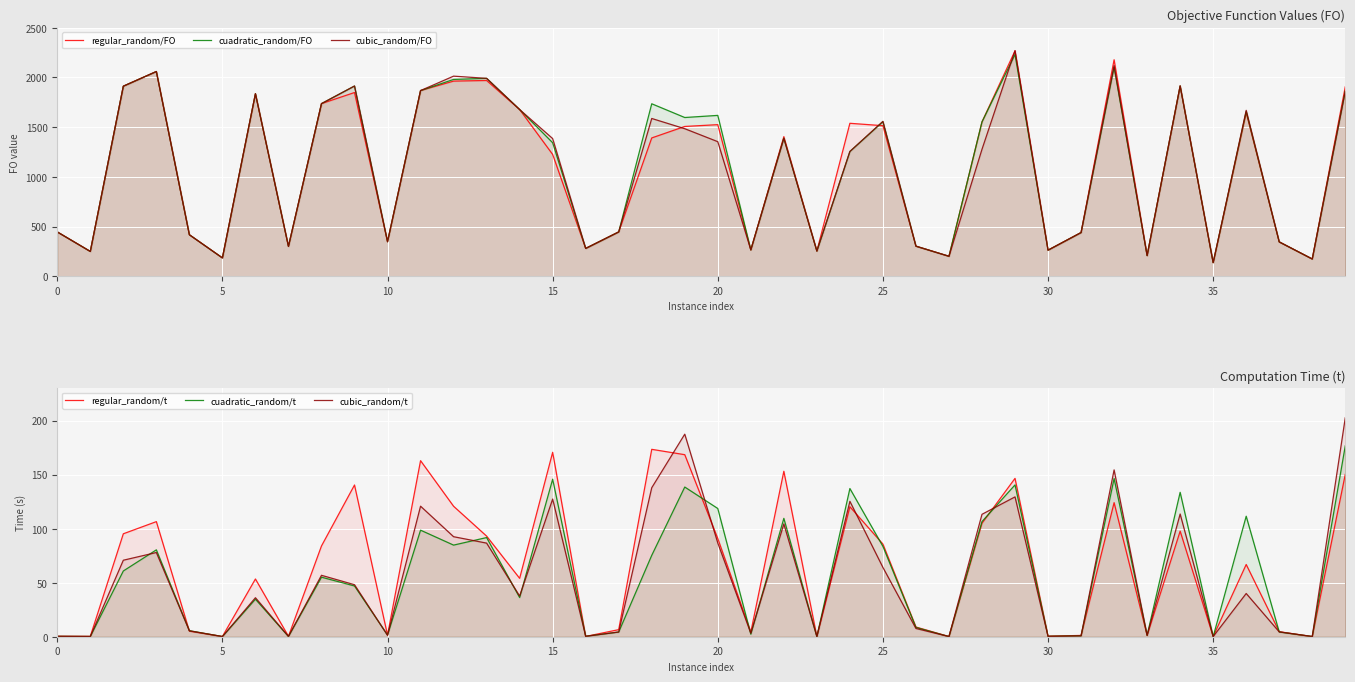

True or false: cuadratic_random/FO and cuadratic_random/t intersect in this chart.

False